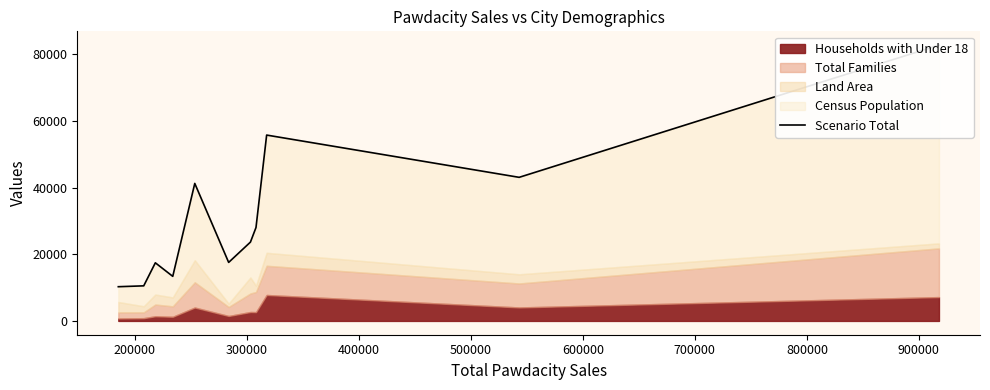

Count the number of values greater than 23648.

6